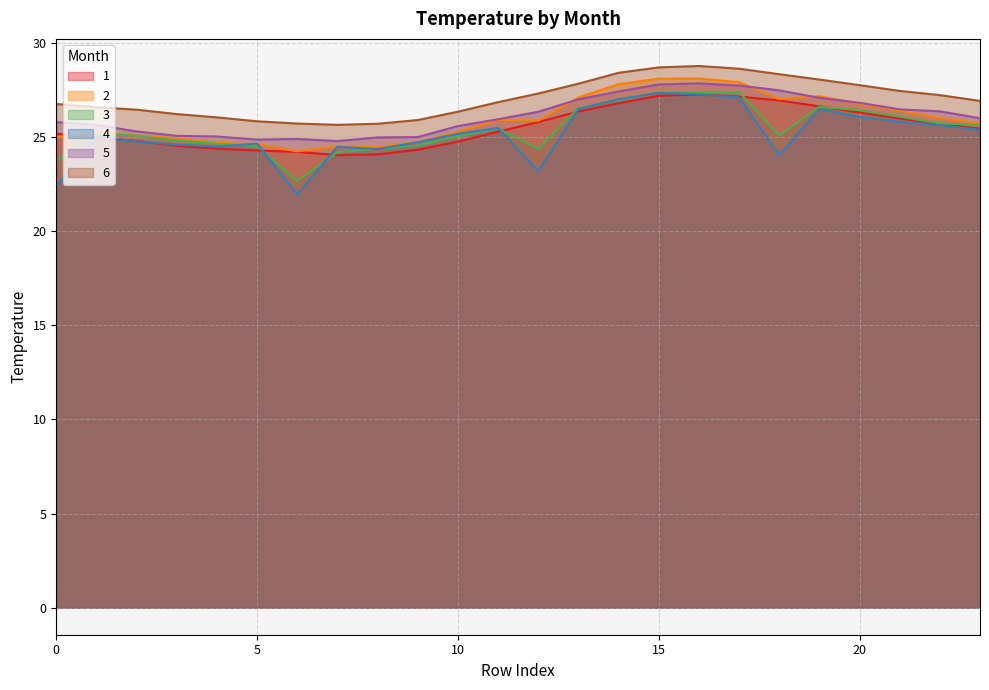

Does the chart display data point markers on the line(s)?

No